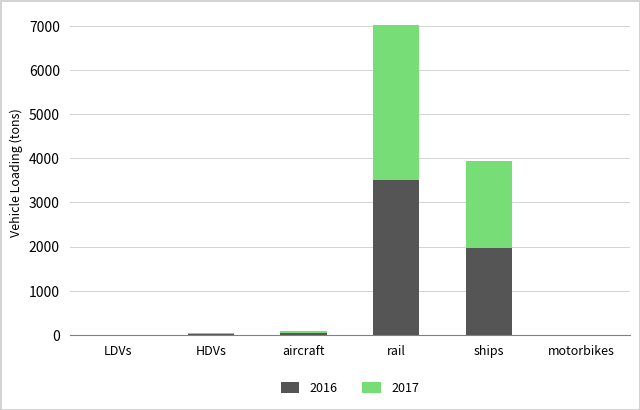

What is the maximum value for 2016?

3512.4